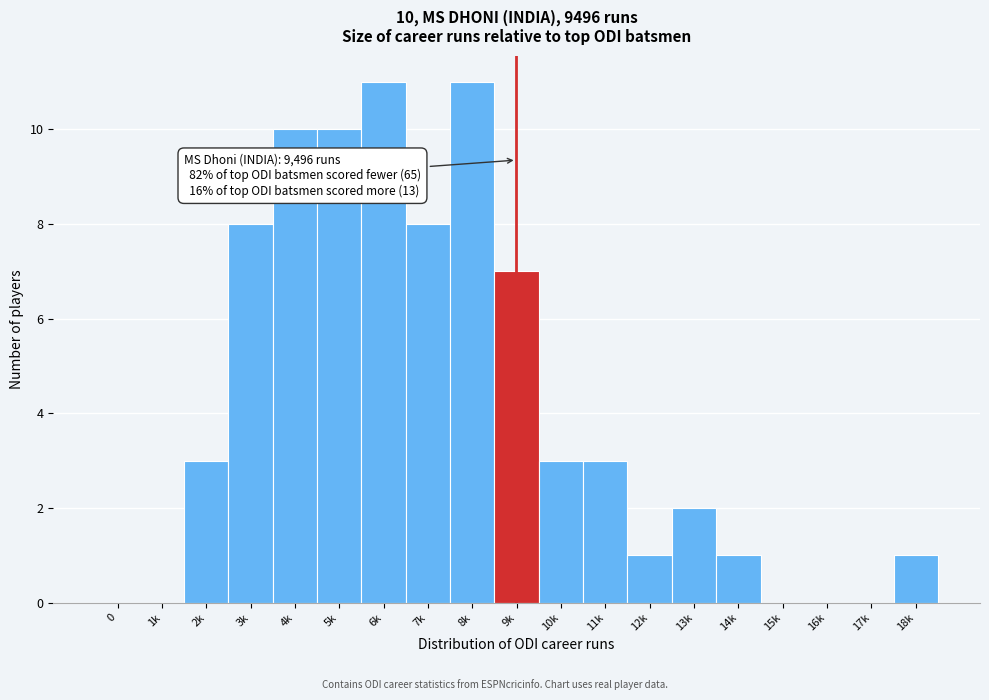

Reading left to right, what are all the values shown in this chart?

0=0	1k=0	2k=3	3k=8	4k=10	5k=10	6k=11	7k=8	8k=11	9k=7	10k=3	11k=3	12k=1	13k=2	14k=1	15k=0	16k=0	17k=0	18k=1